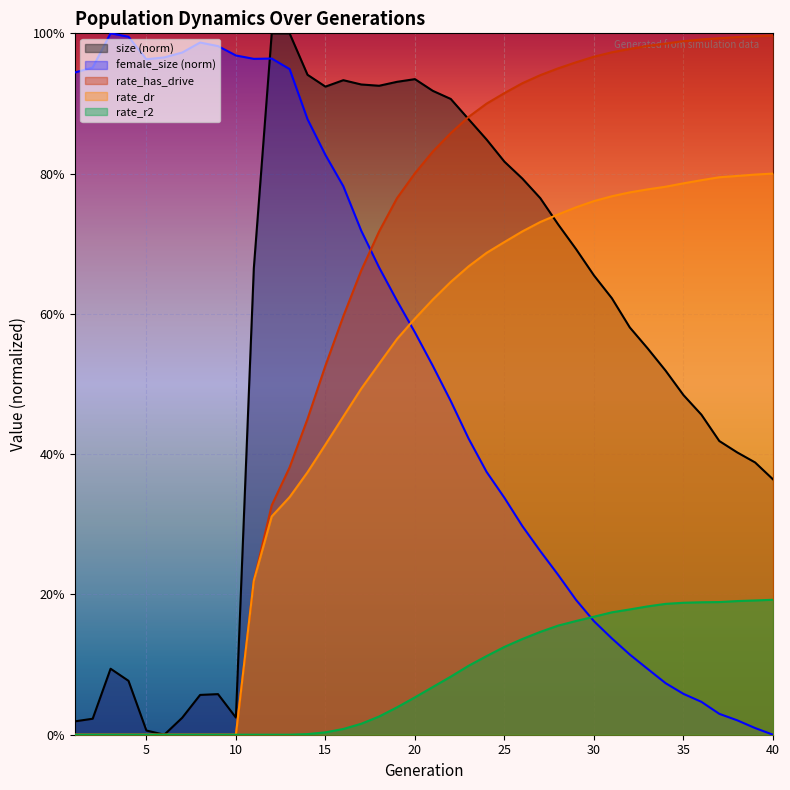

What is the value of the size point at the 33rd from the left?

0.6